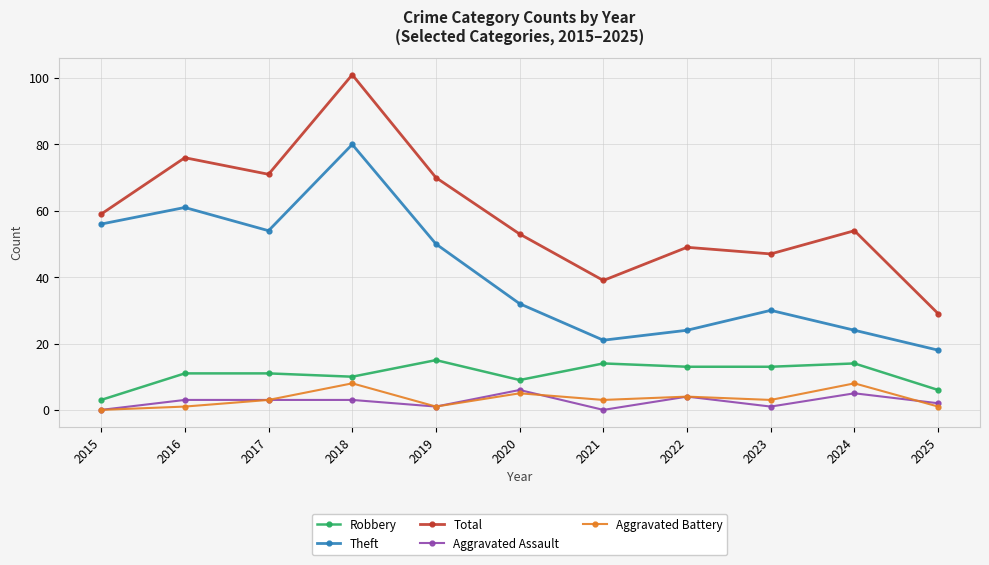

How many Aggravated Battery values are between 1 and 5?

8